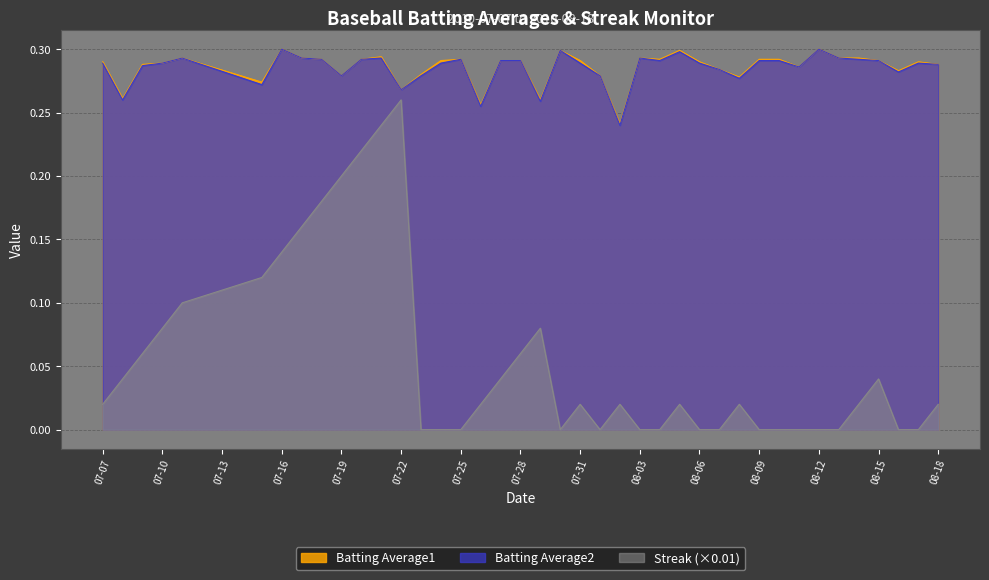

True or false: Streak (×0.01) and Batting Average1 intersect in this chart.

False